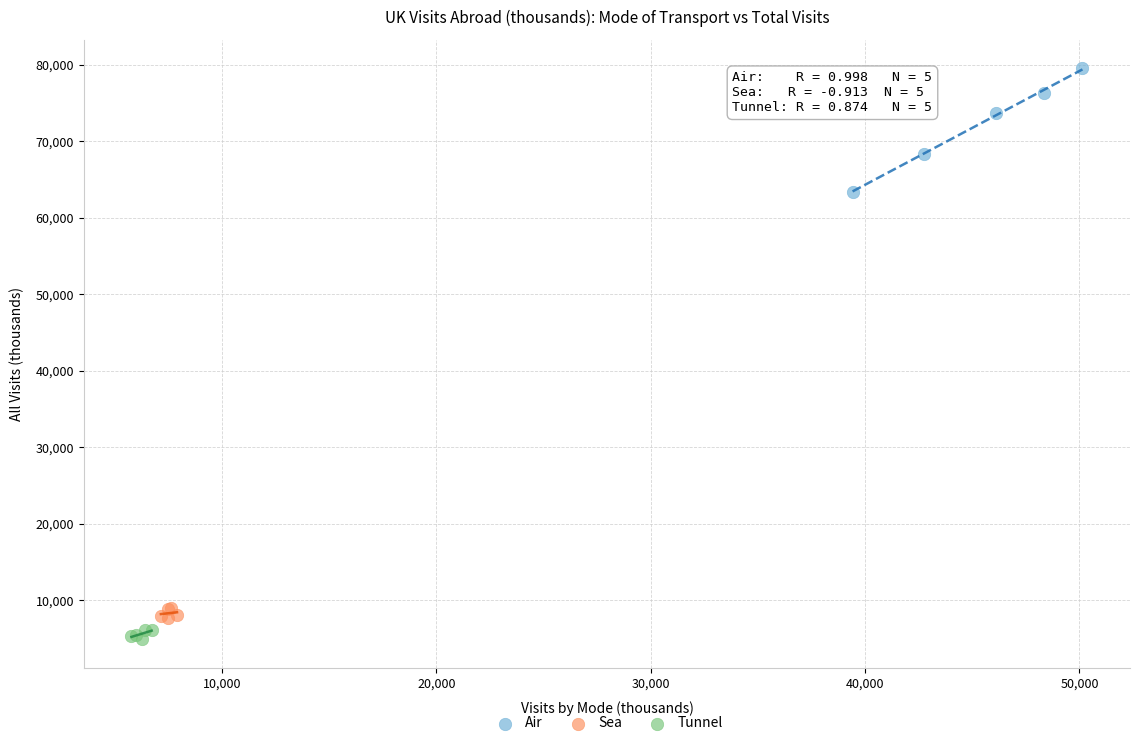

Which series reaches the minimum Y coordinate?

Tunnel